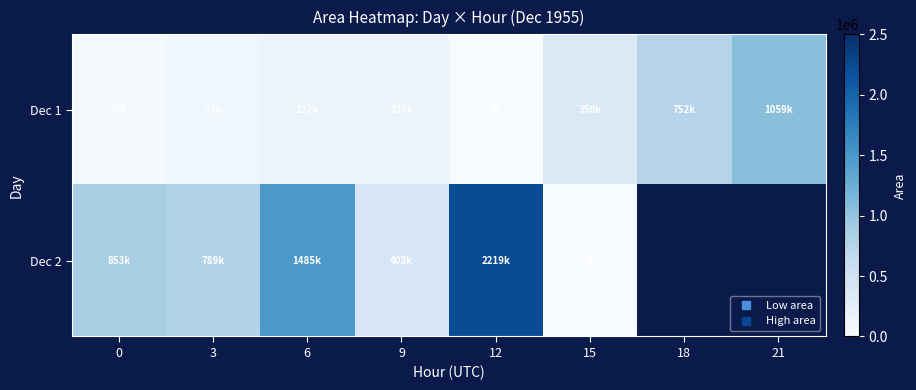

What is the highest value of the Dec 2 series?

2219375.0